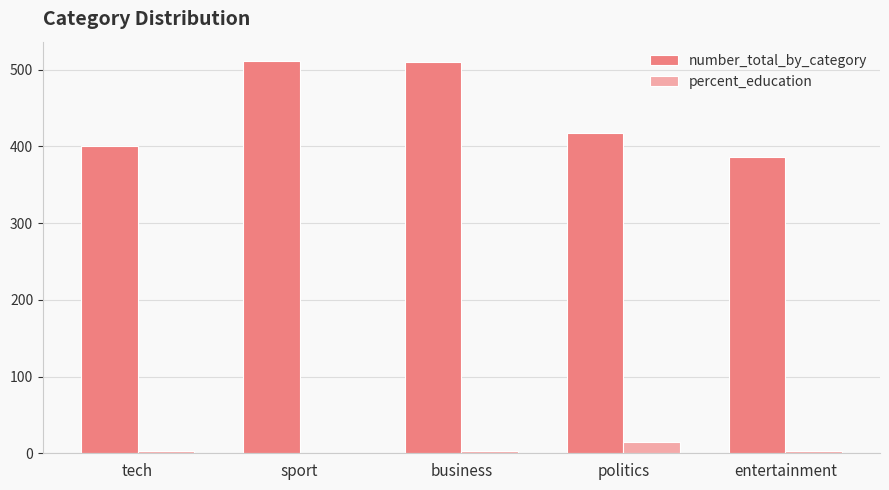

What are all the series names shown in the legend?

number_total_by_category, percent_education